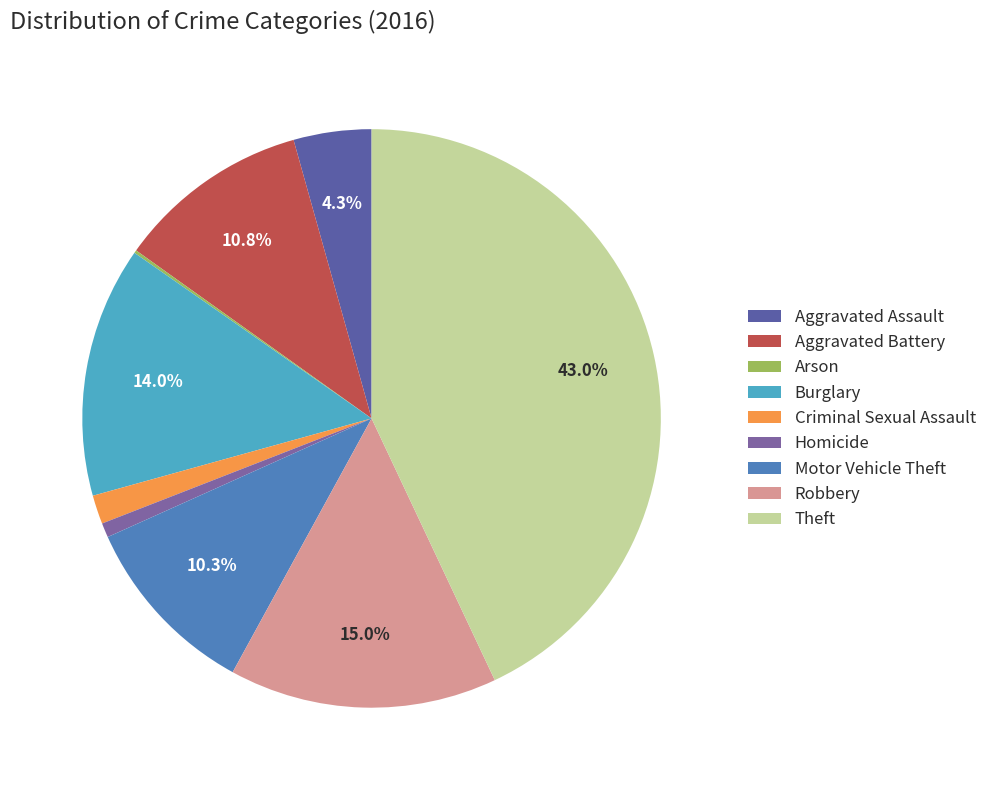

Is there any slice that represents more than half of the pie?

No